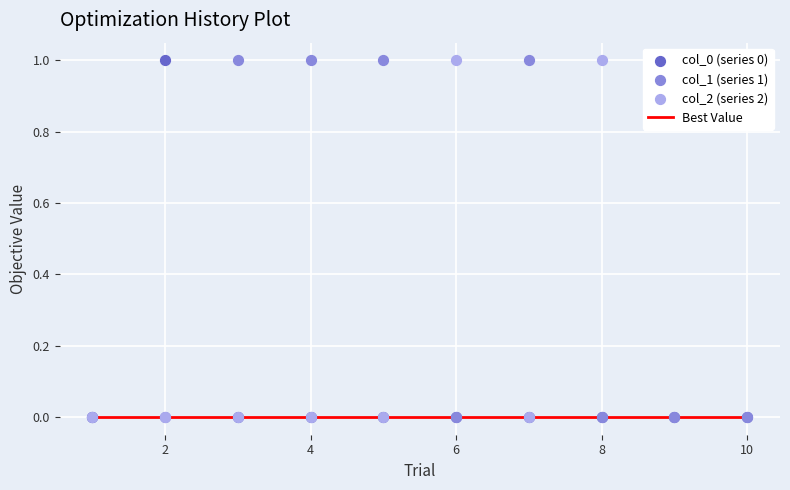

What are all the series names shown in the legend?

Best Value, col_0 (series 0), col_1 (series 1), col_2 (series 2)